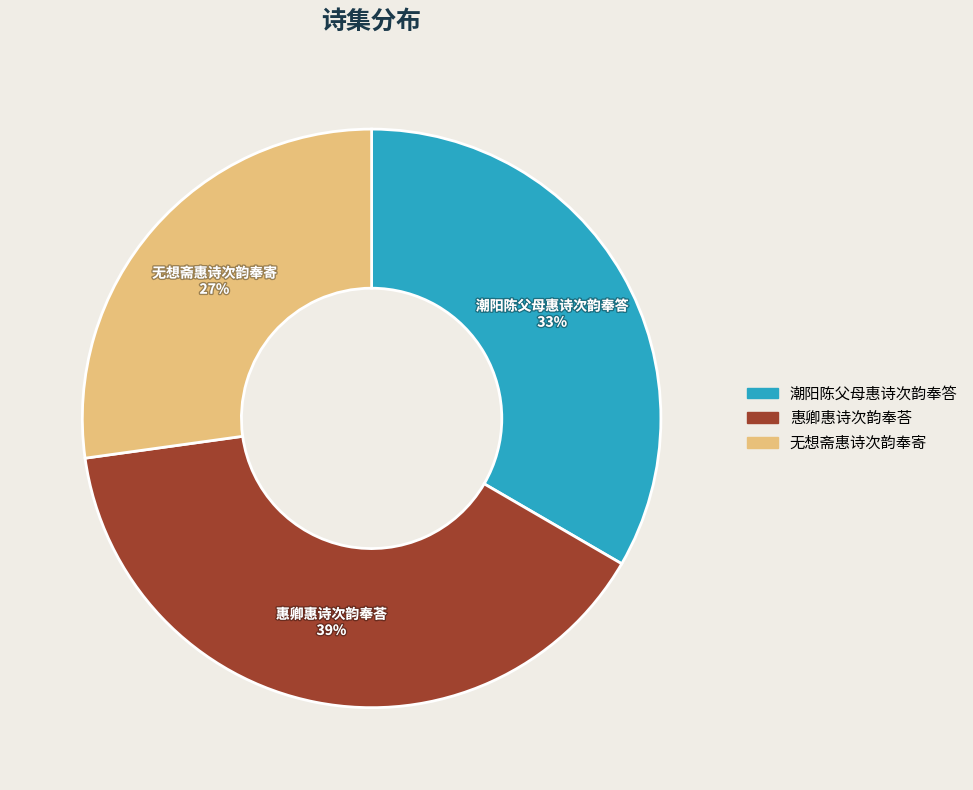

Combined, do 潮阳陈父母惠诗次韵奉答 and 惠卿惠诗次韵奉荅 account for over 50%?

Yes